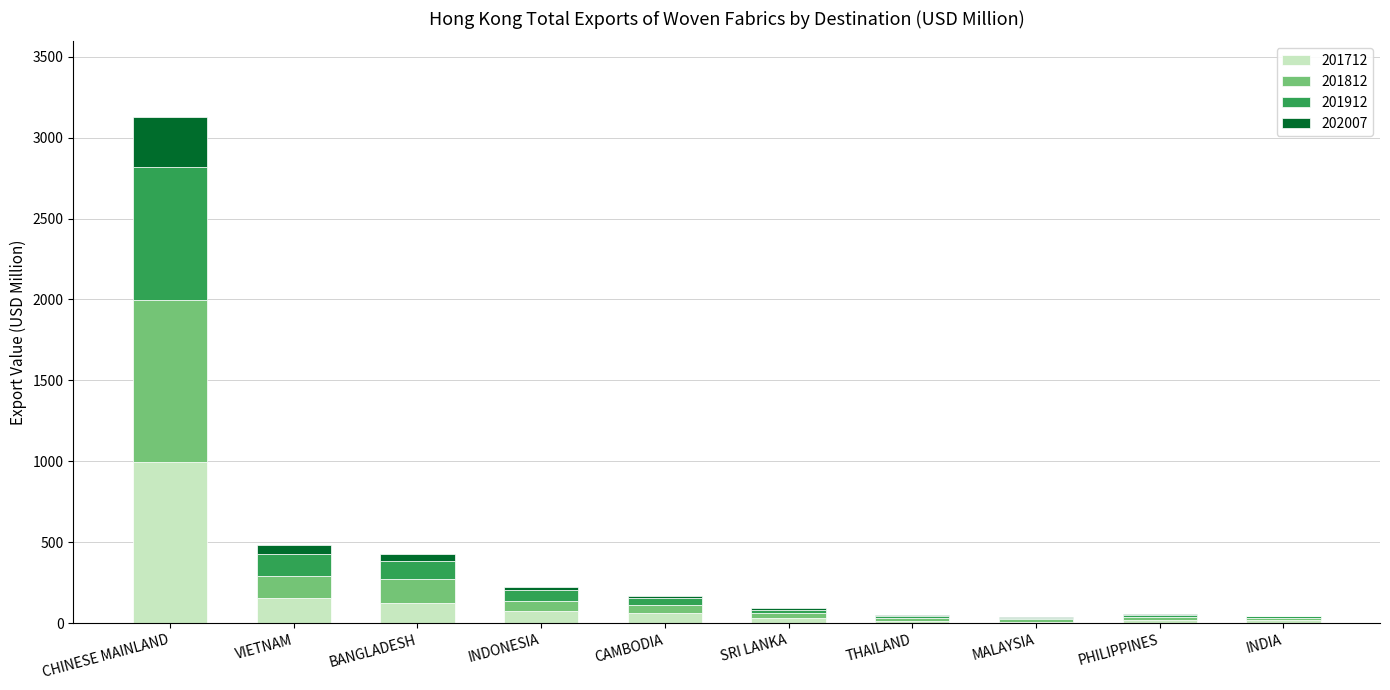

Are the bars grouped side by side (vs. stacked)?

No